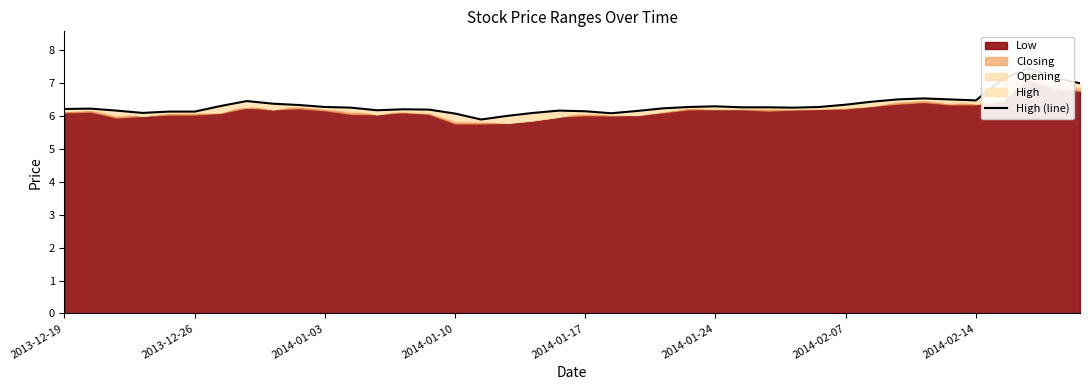

At which label does the data first exceed 6?

2013-12-19